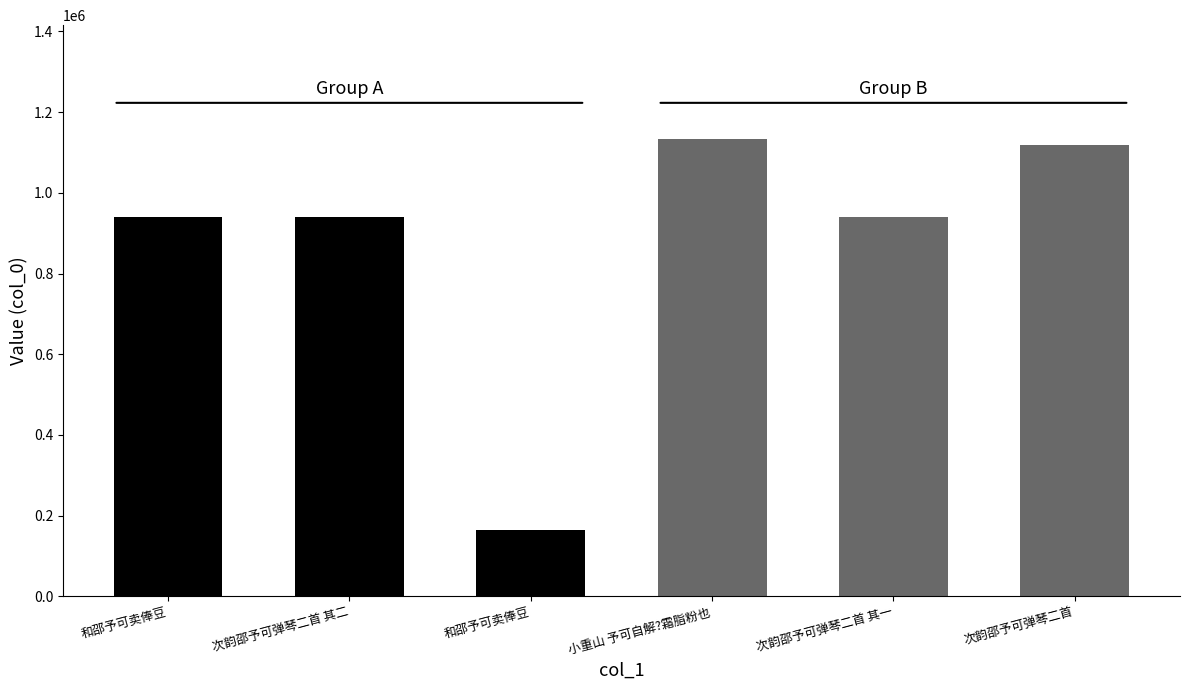

List the labels in order of value, largest first.

小重山 予可自解?霜脂粉也, 次韵邵予可弹琴二首, 和邵予可卖俸豆, 次韵邵予可弹琴二首 其一, 次韵邵予可弹琴二首 其二, 和邵予可卖俸豆